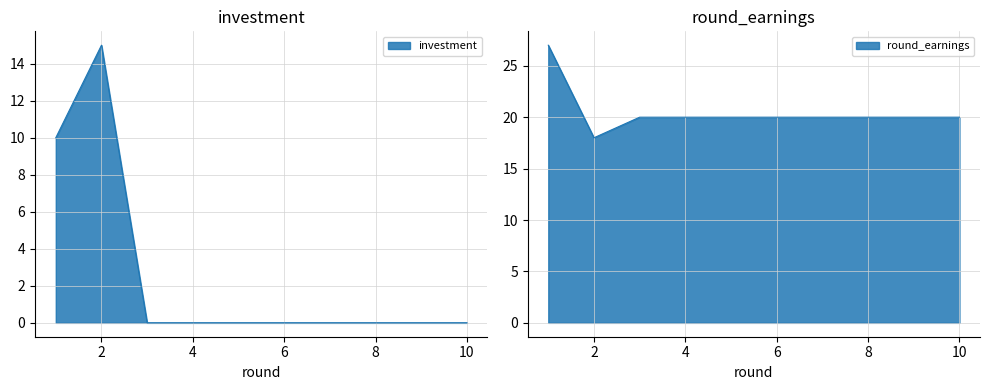

Reading left to right, extract all data points from this chart.

investment: 1=10	2=15	3=0	4=0	5=0	6=0	7=0	8=0	9=0	10=0
round_earnings: 1=27	2=18	3=20	4=20	5=20	6=20	7=20	8=20	9=20	10=20